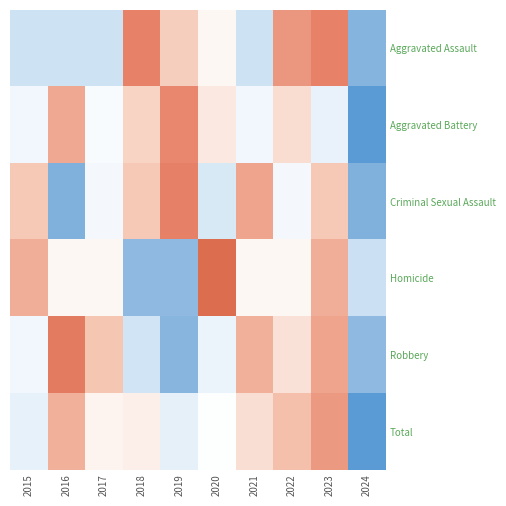

At which category is the sum across all series the highest?

2023